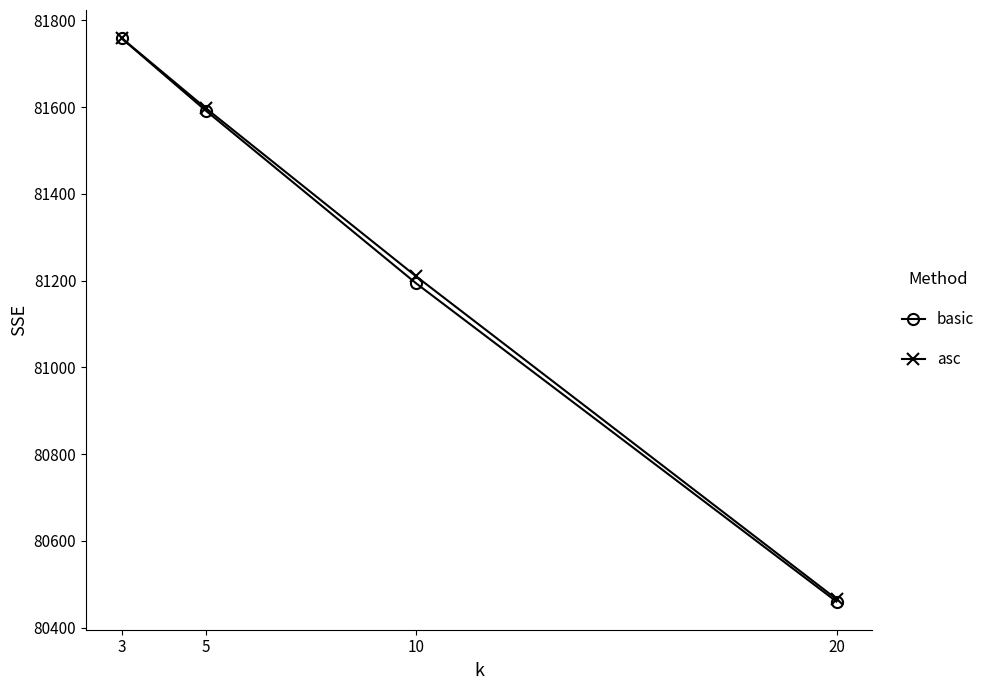

Does the chart display data point markers on the line(s)?

Yes